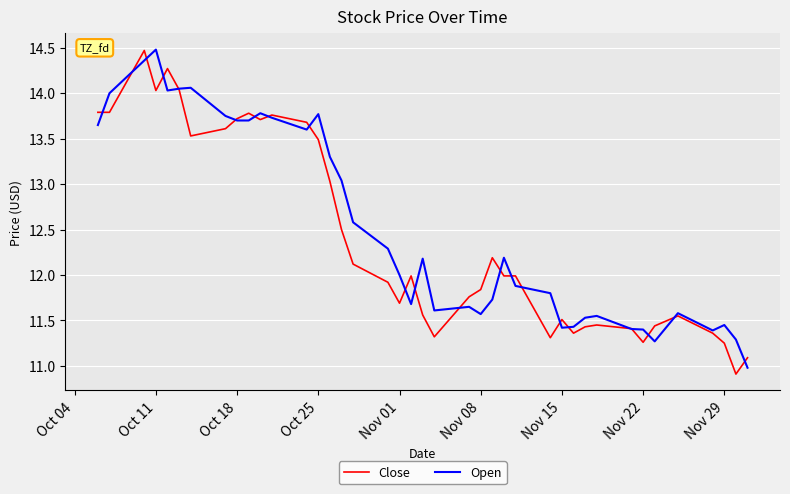

True or false: Open has more than 0 points higher than both neighbors.

True